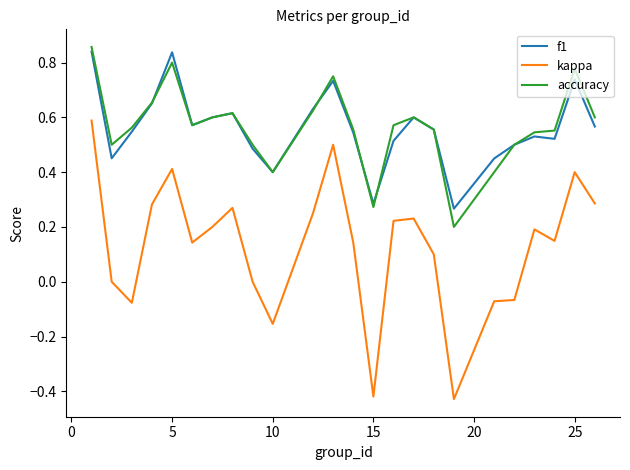

Which series has the widest spread of values?

kappa